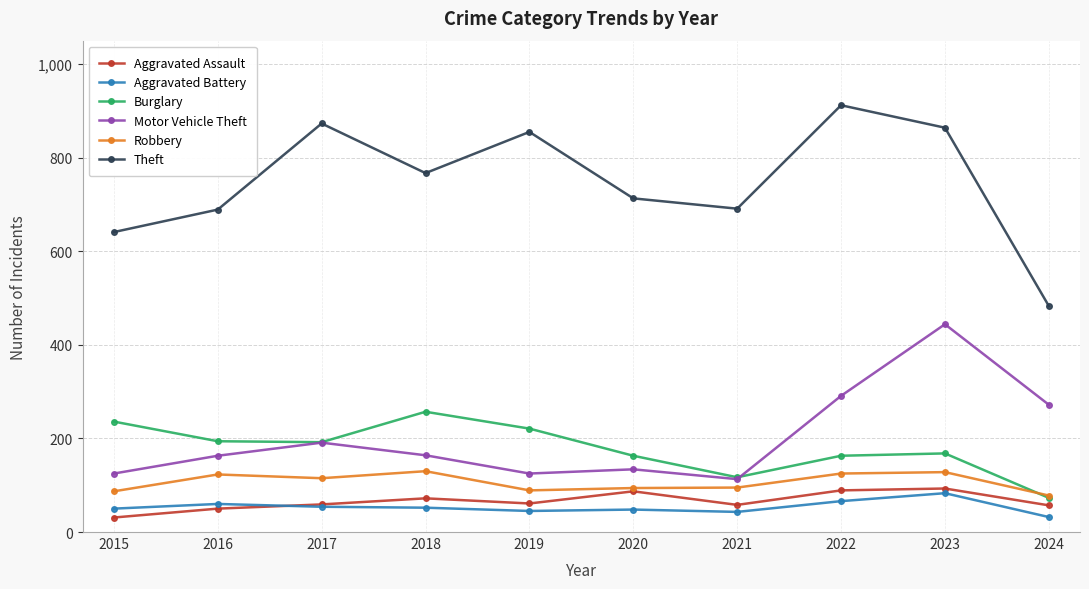

True or false: Motor Vehicle Theft has more than 1 interior local peaks.

True